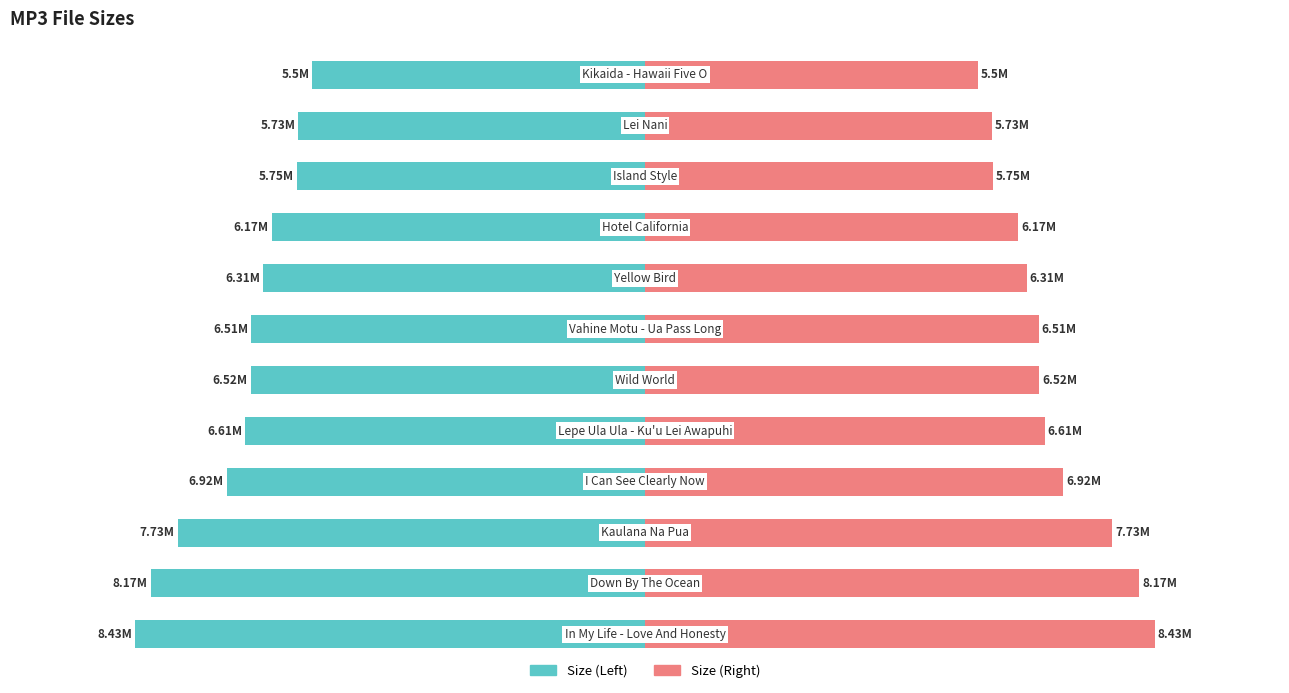

How many values in the File Size (Right) series are below 6?

3